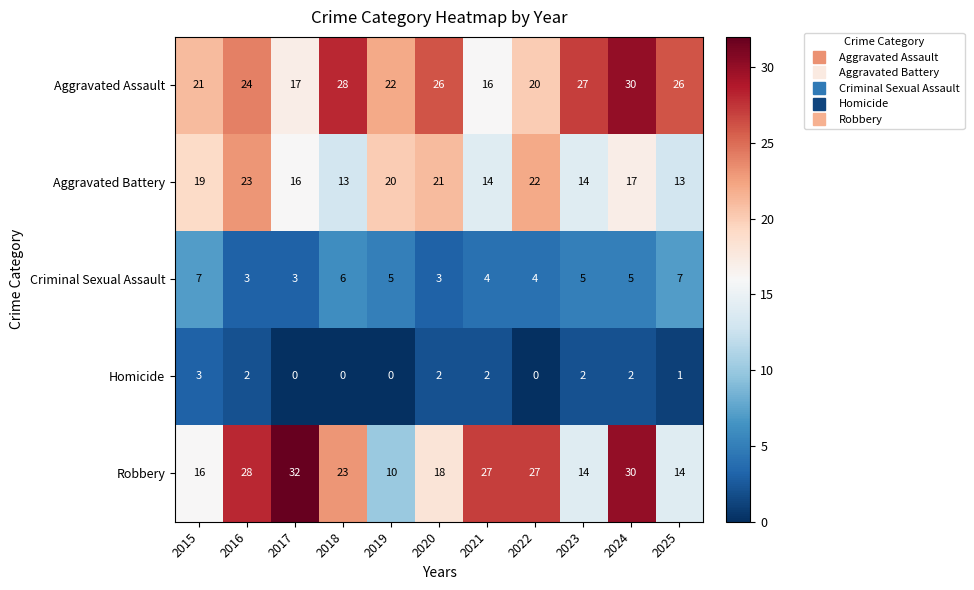

At 2018, list the series in order from smallest to largest.

Homicide, Criminal Sexual Assault, Aggravated Battery, Robbery, Aggravated Assault